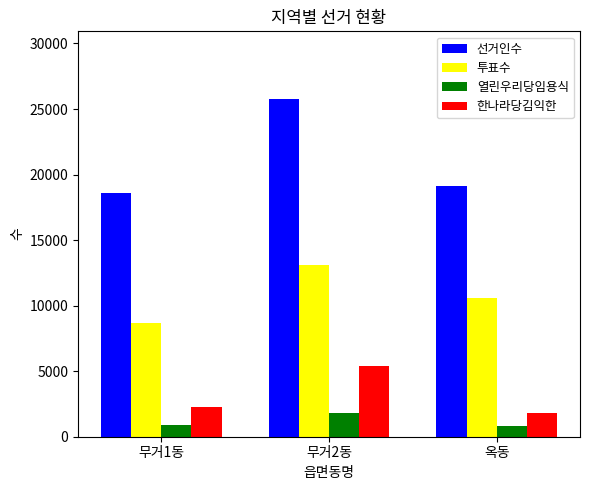

What is the lowest value of the 투표수 series?

8670